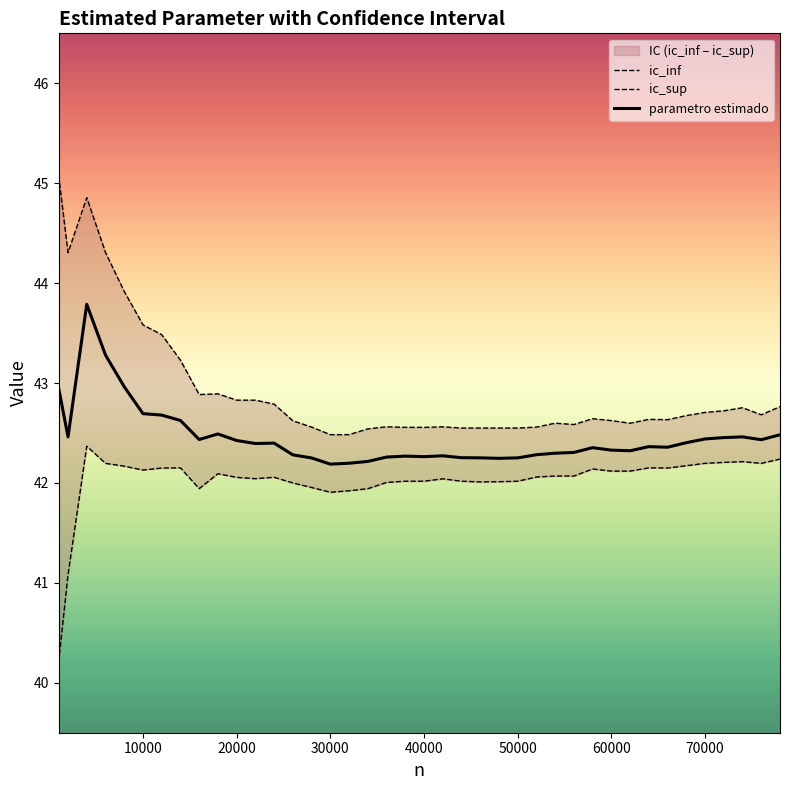

Rank the series by their average value, from highest to lowest.

ic_sup, parametro estimado, ic_inf